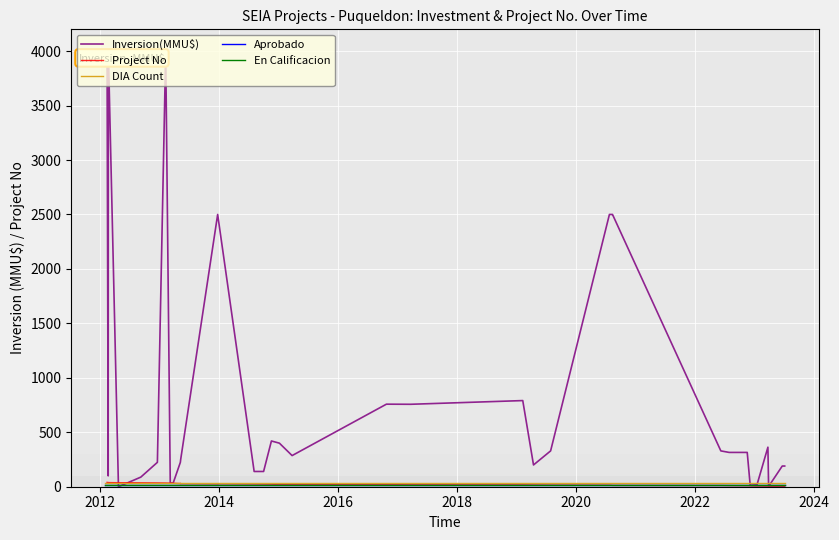

How many lines are shown in the chart?

5